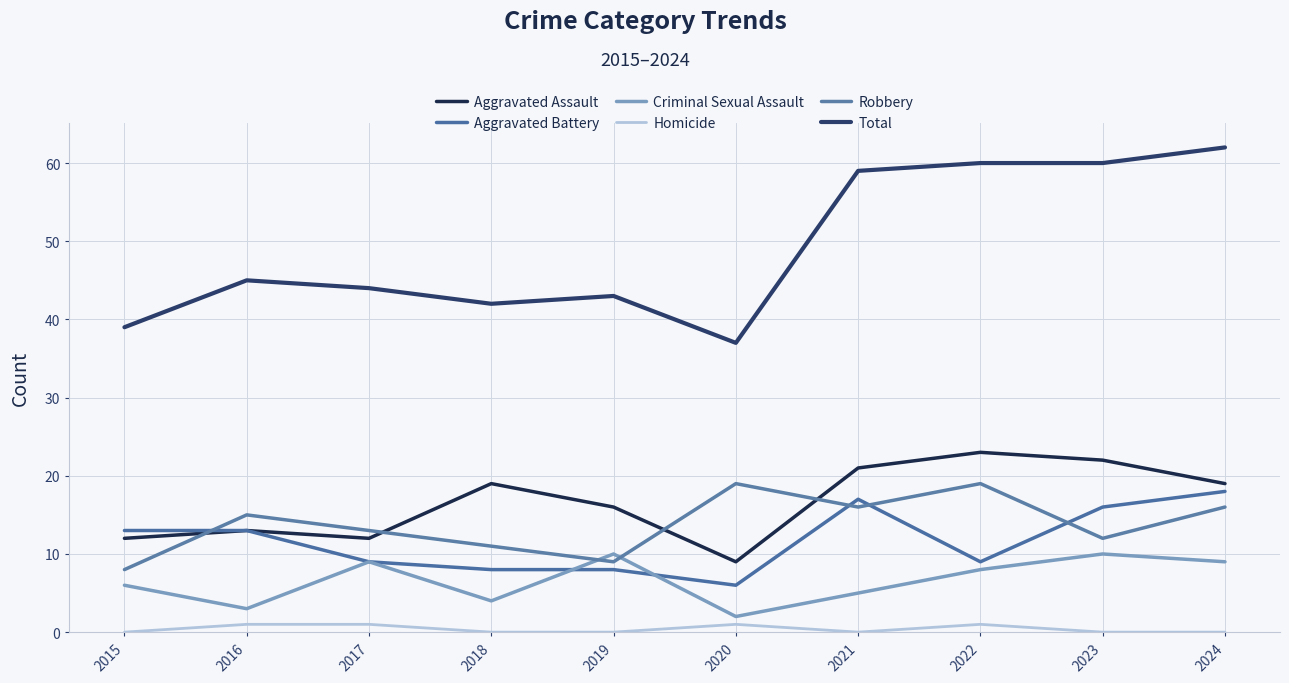

Is this an area chart (filled region under the line)?

No